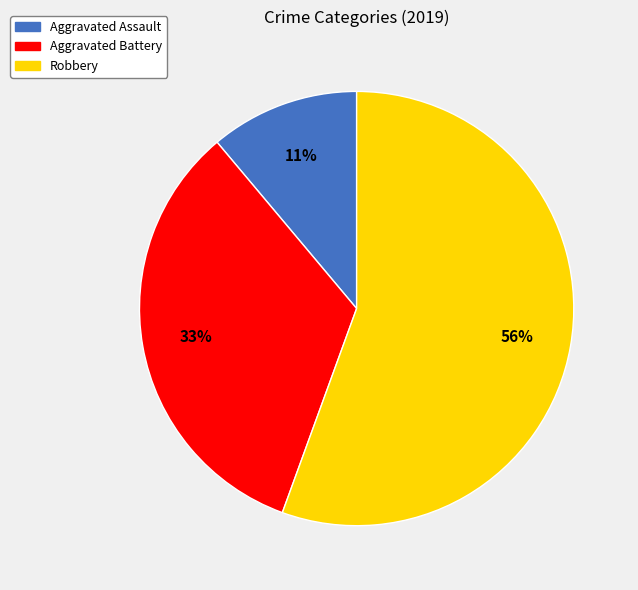

What percentage is the Aggravated Battery slice, to the nearest percent?

33%